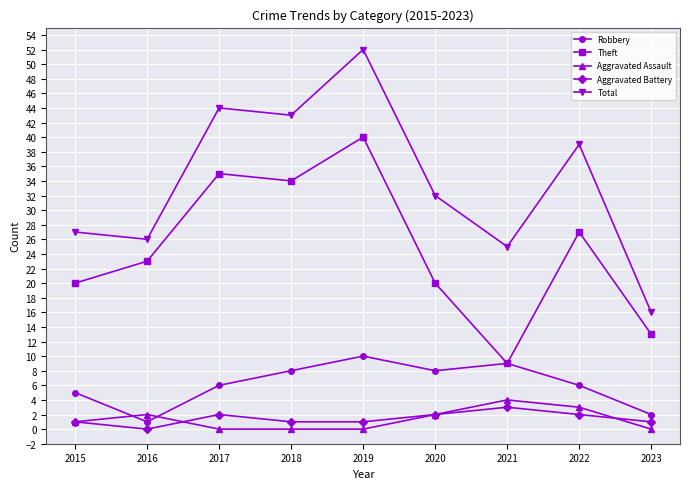

Reading right to left, transcribe all the data shown in this chart.

Robbery: 2023=2	2022=6	2021=9	2020=8	2019=10	2018=8	2017=6	2016=1	2015=5
Theft: 2023=13	2022=27	2021=9	2020=20	2019=40	2018=34	2017=35	2016=23	2015=20
Aggravated Assault: 2023=0	2022=3	2021=4	2020=2	2019=0	2018=0	2017=0	2016=2	2015=1
Aggravated Battery: 2023=1	2022=2	2021=3	2020=2	2019=1	2018=1	2017=2	2016=0	2015=1
Total: 2023=16	2022=39	2021=25	2020=32	2019=52	2018=43	2017=44	2016=26	2015=27